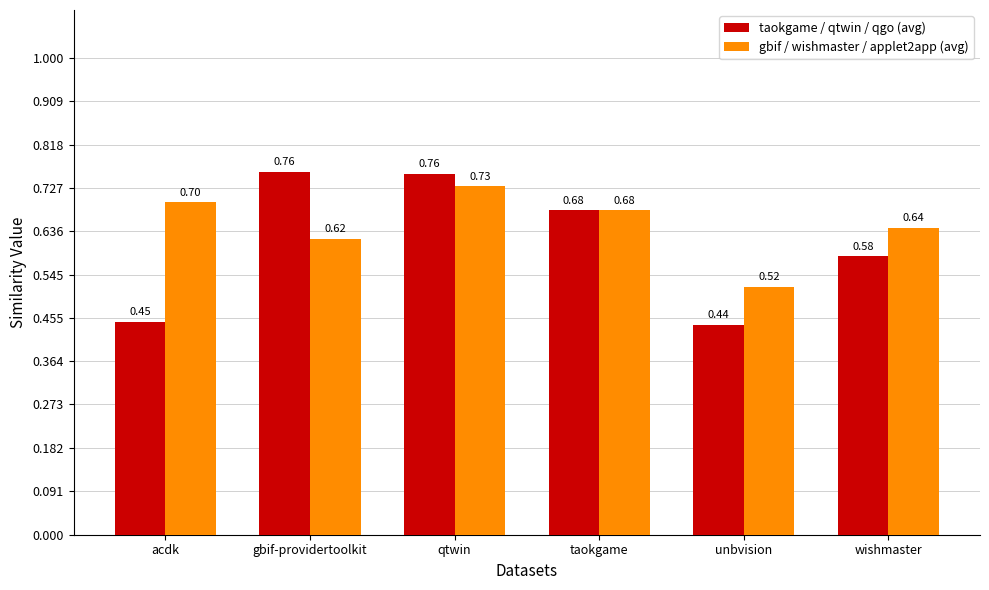

Which series has the largest total across all categories?

gbif / wishmaster / applet2app (avg)